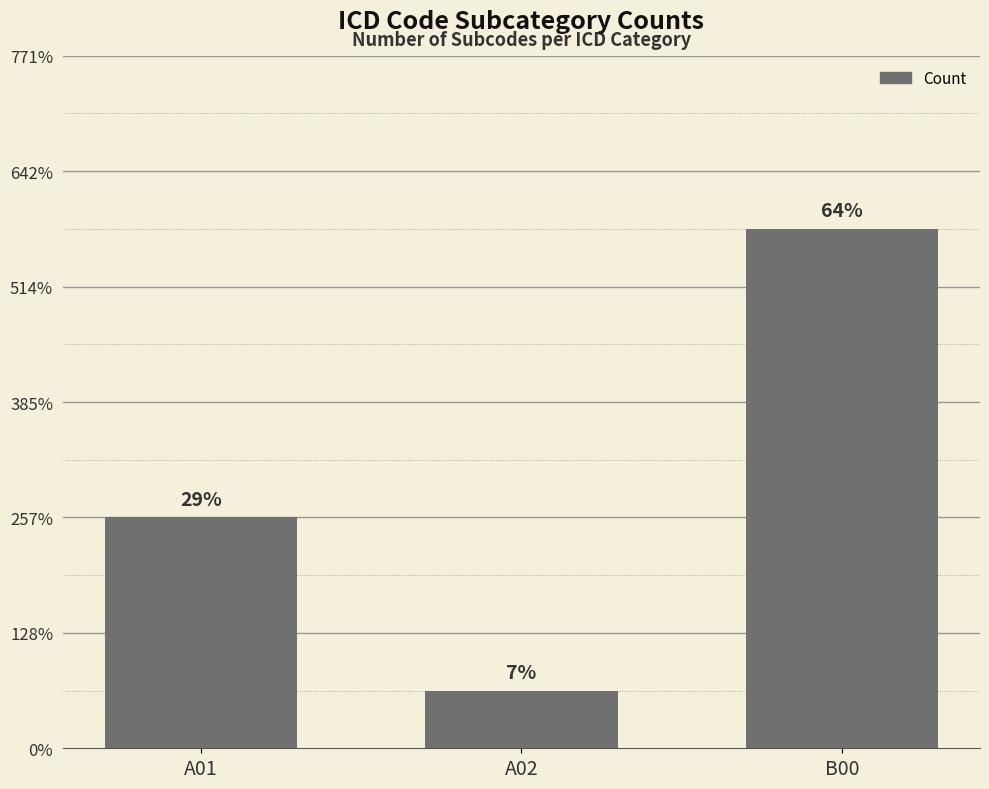

Are the bars horizontal?

No